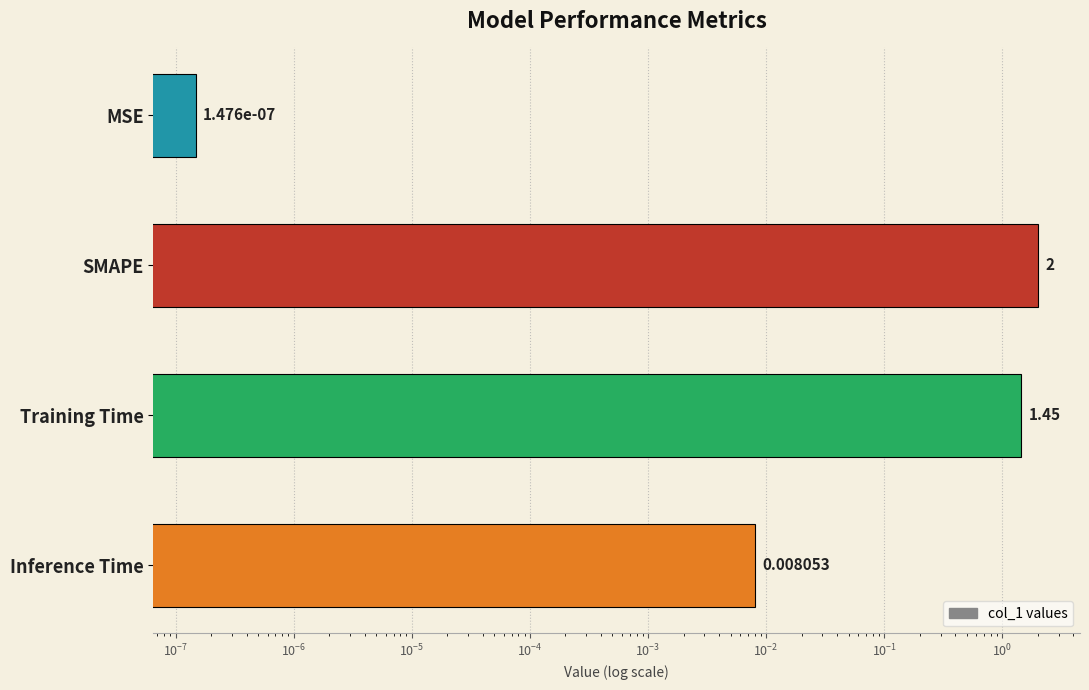

How many categories are shown in the chart?

4